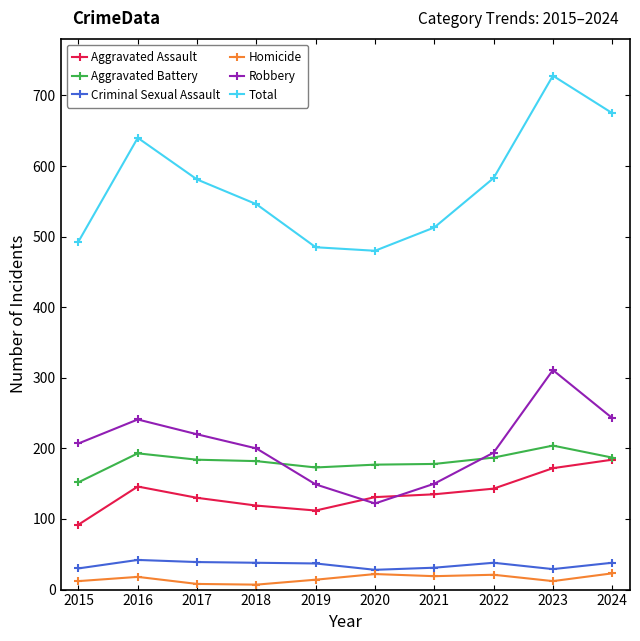

True or false: Aggravated Battery has more than 1 interior local peaks.

True